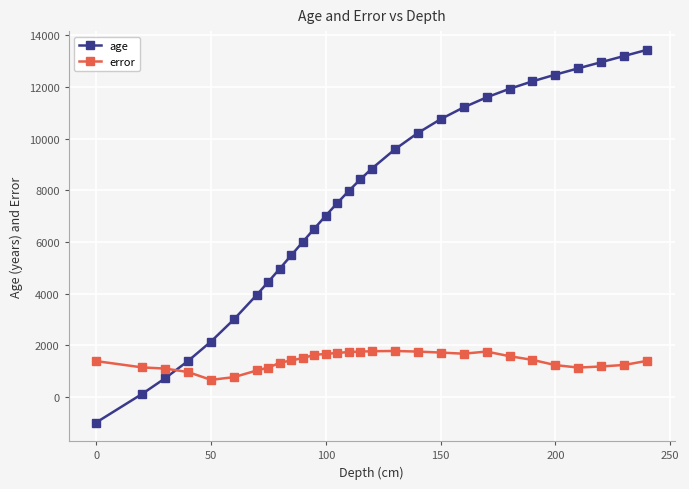

Which series has the largest total across all categories?

age